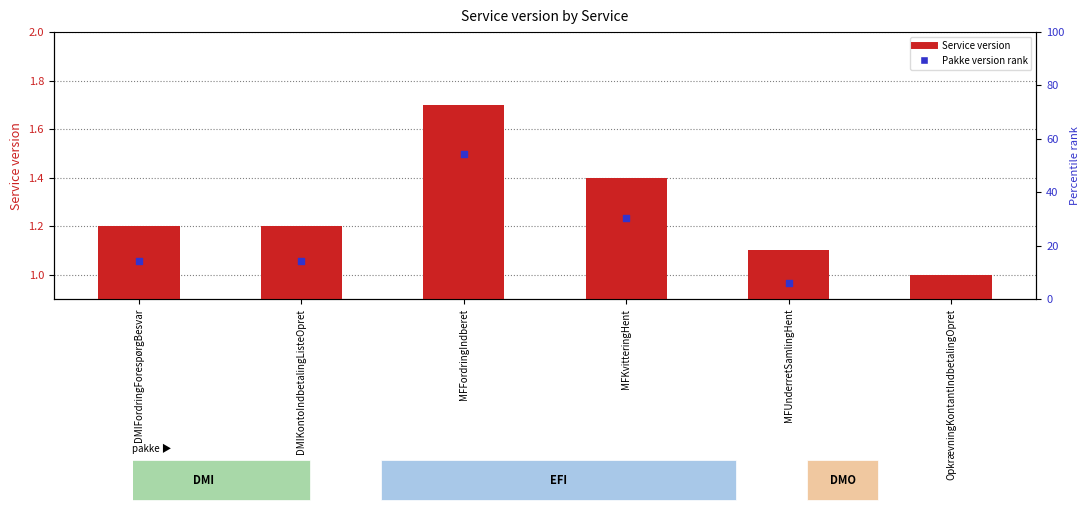

At which category is the sum across all series the highest?

MFFordringIndberet